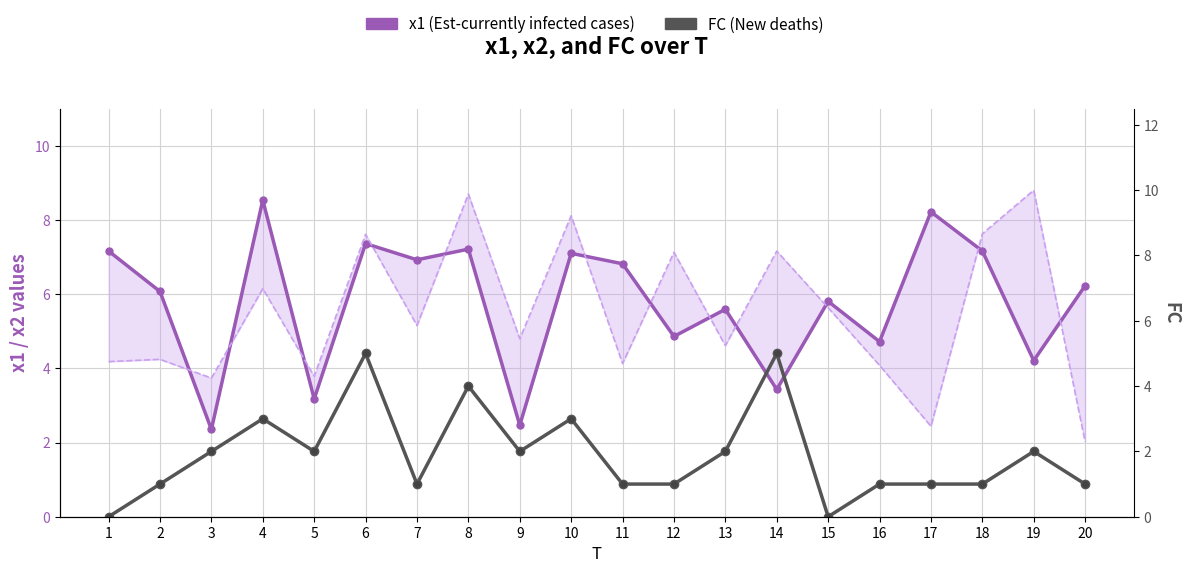

Which series has the largest range (max minus min)?

x1